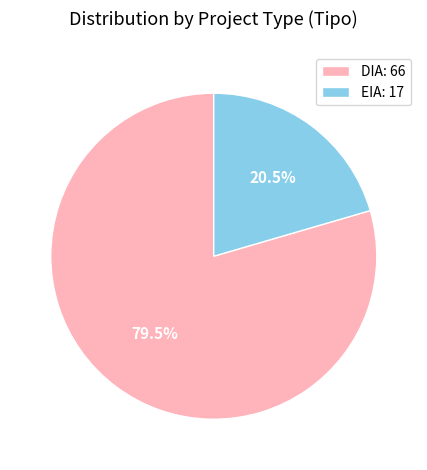

What is the majority slice?

DIA: 66